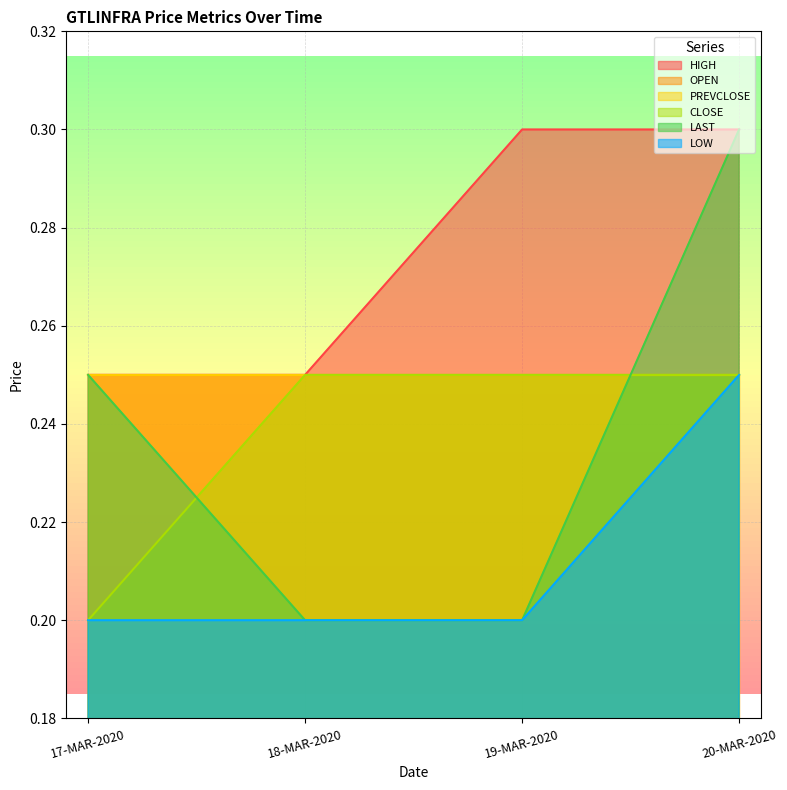

At which label does LOW reach its peak?

20-MAR-2020